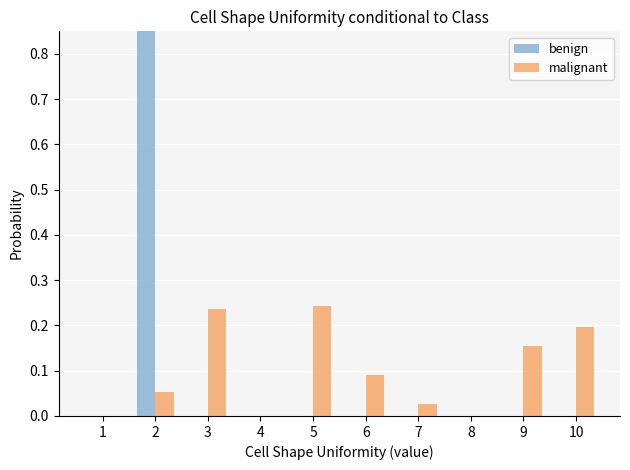

Reading left to right, what are all the values shown in this chart?

benign: 1=0.0	2=1.0	3=0.0	4=0.0	5=0.0	6=0.0	7=0.0	8=0.0	9=0.0	10=0.0
malignant: 1=0.0	2=0.1	3=0.2	4=0.0	5=0.2	6=0.1	7=0.0	8=0.0	9=0.2	10=0.2